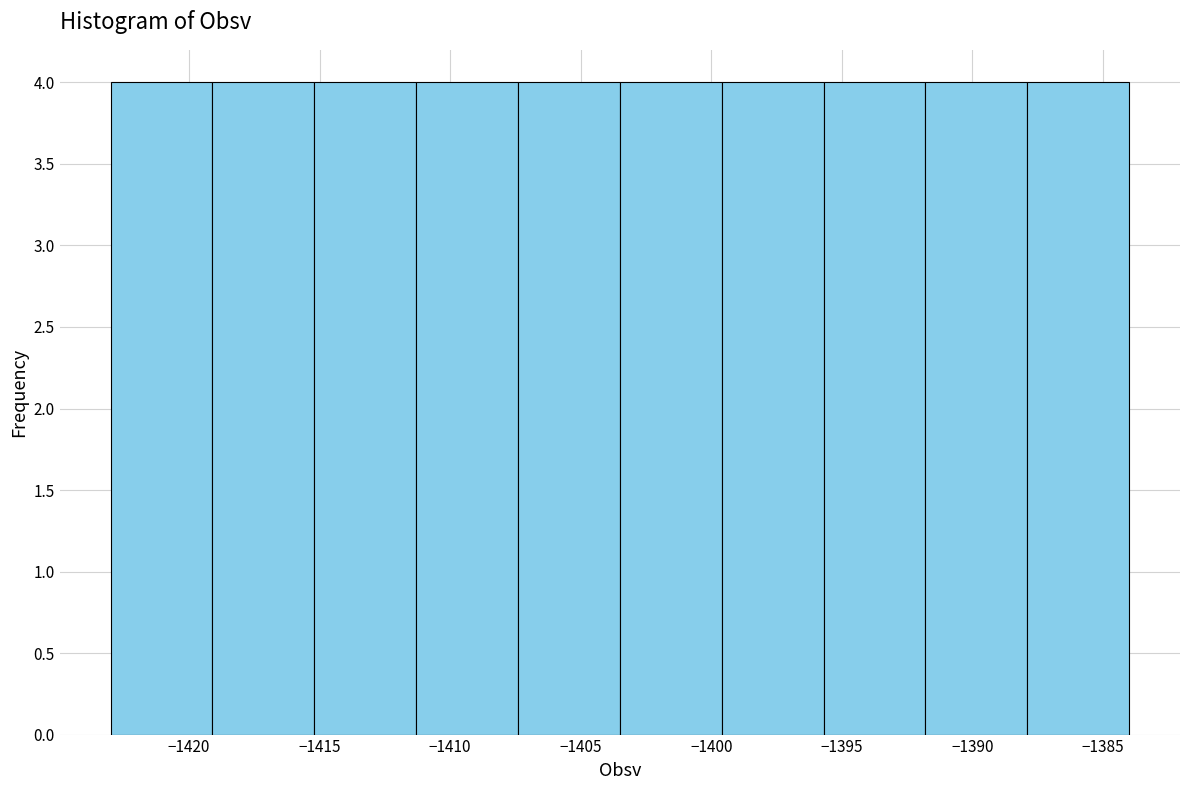

What is the height of the bar covering -1411.3 to -1407.4 on the x-axis? Neither the bar edges nor the heights are printed on the chart, so give them approximately, as read against the axes.

4